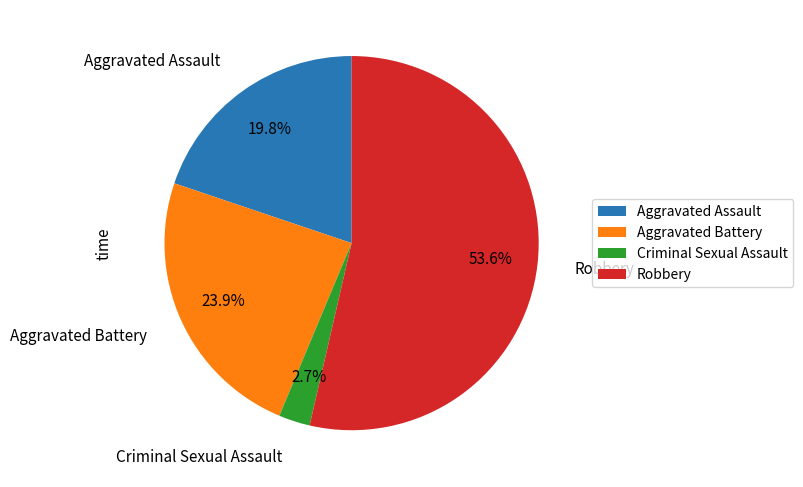

Is the sum of Aggravated Battery and Criminal Sexual Assault greater than half?

No